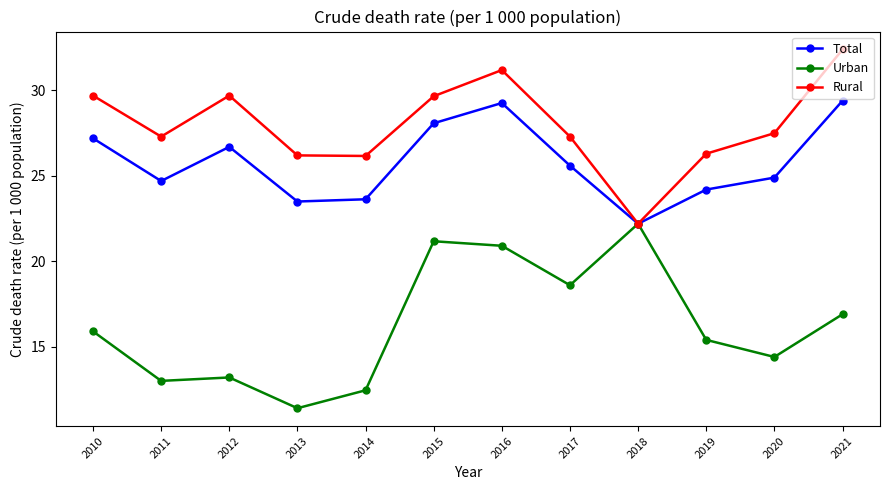

At which label is Urban closest to 16?

2010